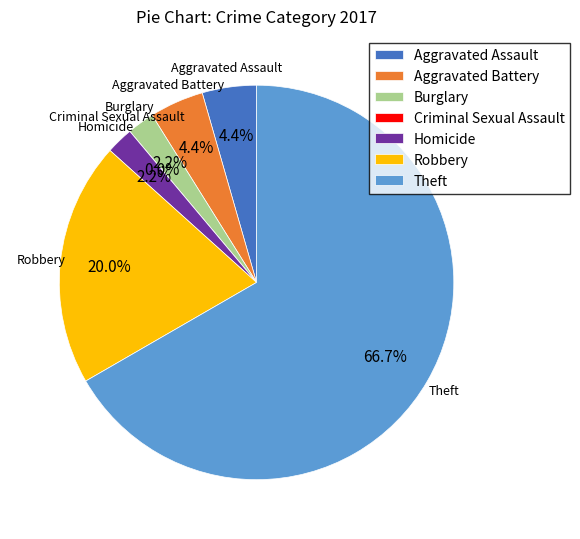

To the nearest percent, what is the difference between the largest and smallest slice percentages?

67%